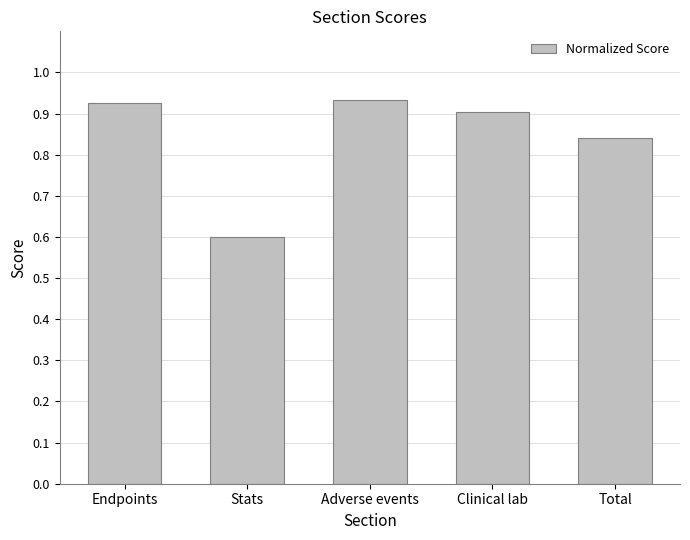

What is the minimum value shown in the chart?

0.6